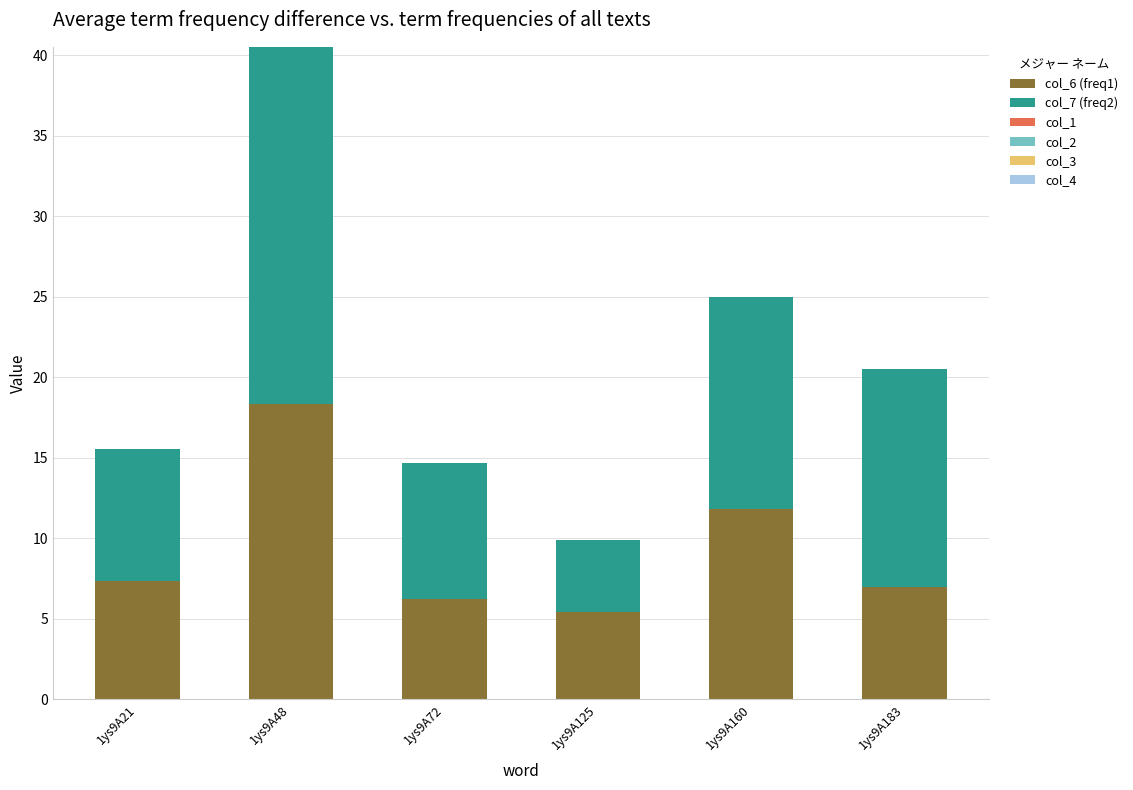

How many bars are there in total?

6